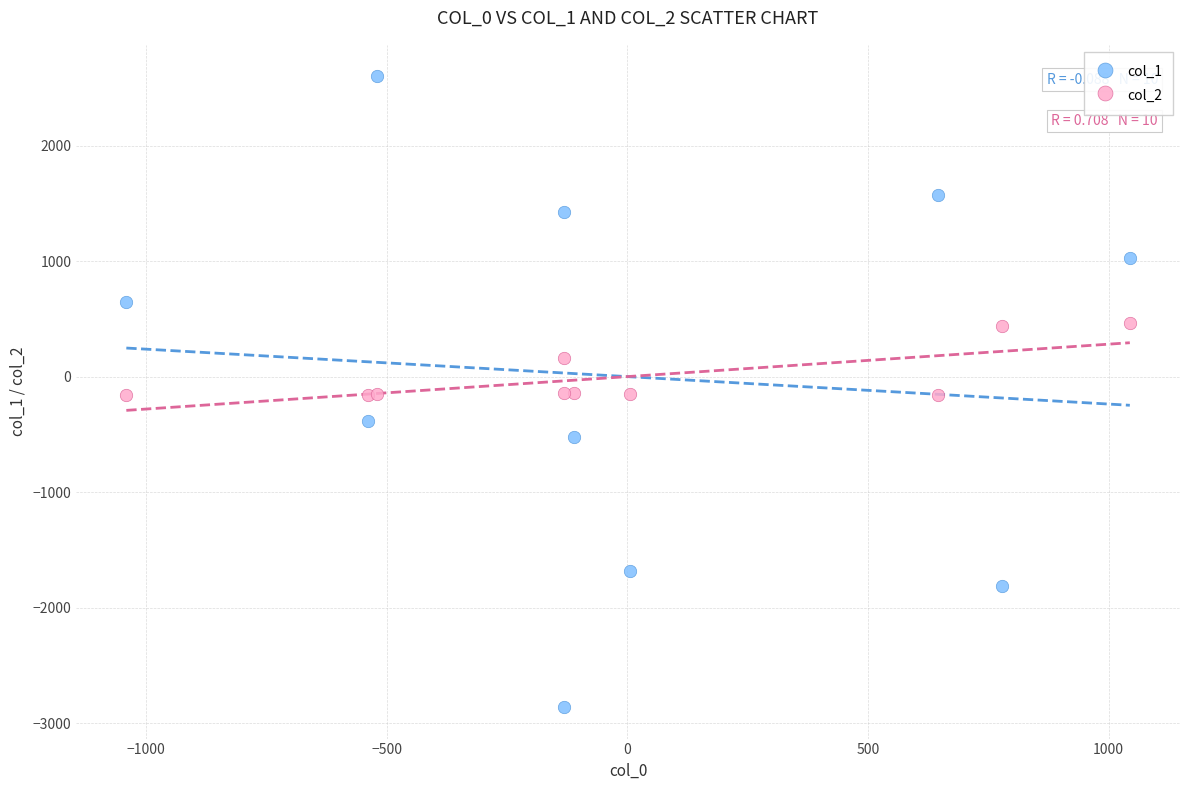

Which series contains the lowest Y value?

col_1